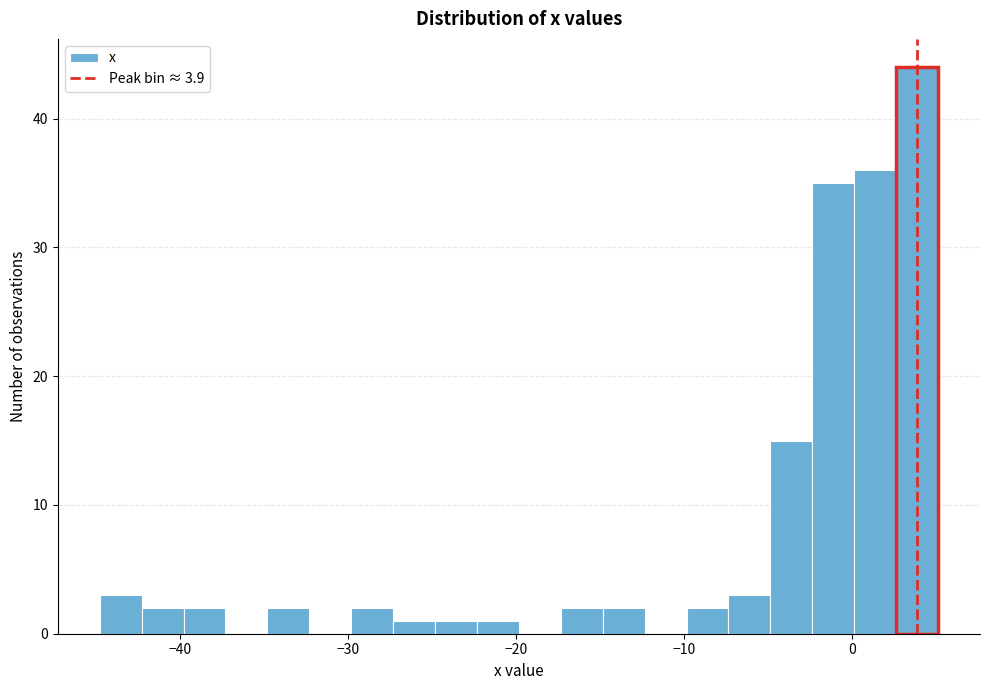

Around what value on the x-axis is the tallest bar? Give the approximate position of its centre, as read against the axis.

4